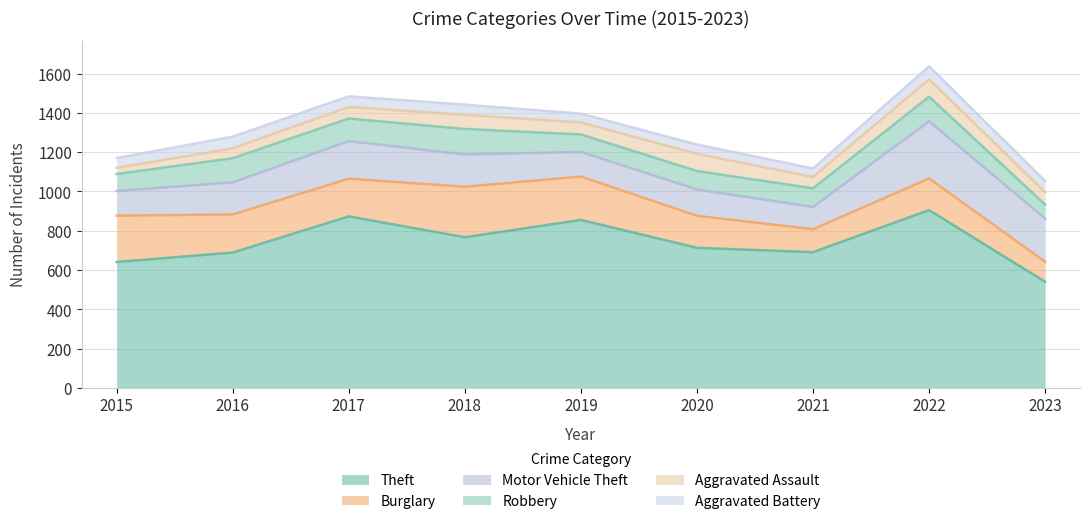

True or false: Motor Vehicle Theft and Aggravated Assault cross at least once.

False